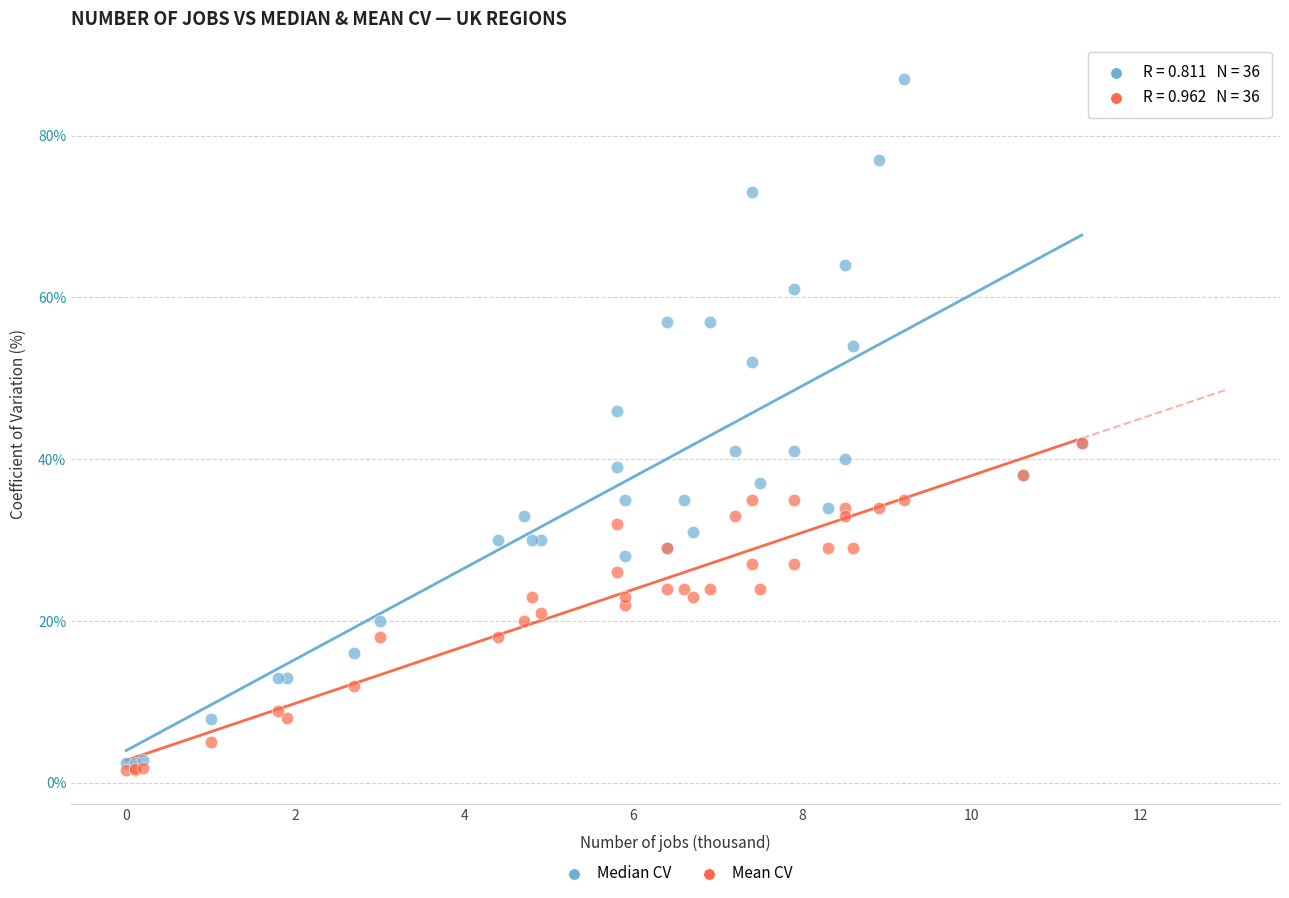

What are all the series names shown in the legend?

Median CV, Mean CV